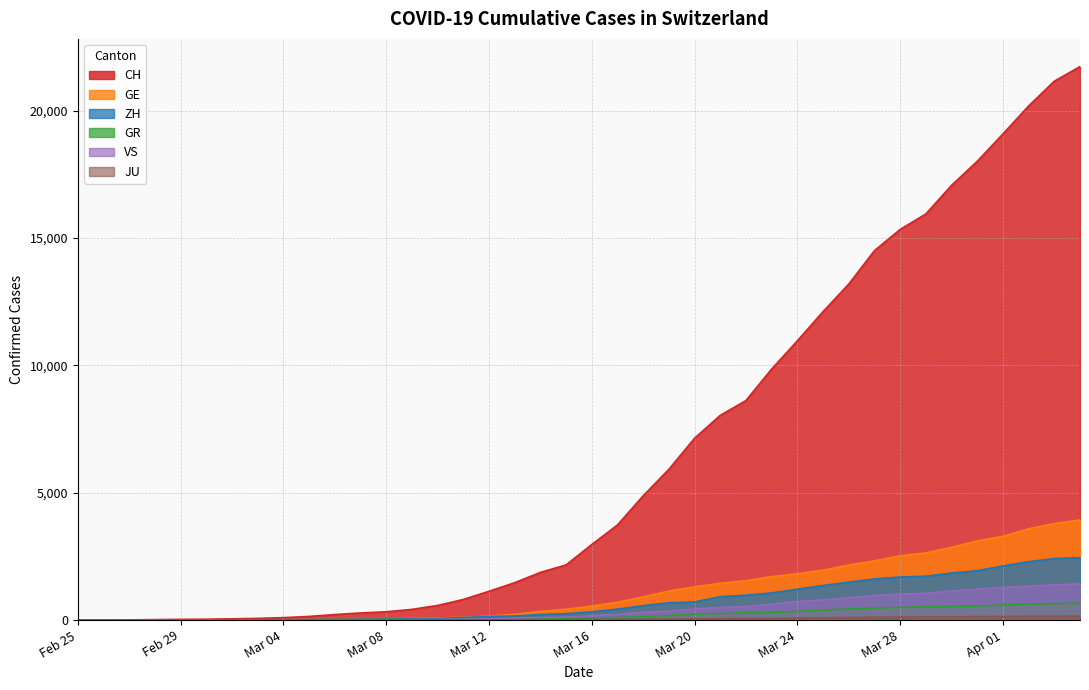

Reading left to right, transcribe all the data shown in this chart.

CH: 0	4	8	19	29	35	49	68	96	143	218	279	327	420	574	809	1130	1467	1872	2165	2965	3734	4877	5917	7138	8035	8618	9854	10961	12108	13188	14501	15334	15941	17065	18010	19082	20180	21154	21728
GE: 0	1	1	4	8	9	10	13	15	20	29	42	44	59	79	112	153	224	343	425	549	701	911	1139	1307	1445	1549	1703	1820	1960	2161	2322	2527	2638	2855	3109	3289	3582	3793	3928
ZH: 0	0	2	2	6	7	10	13	15	23	29	34	40	49	62	101	140	163	218	250	326	429	568	679	711	919	978	1067	1213	1357	1489	1616	1690	1722	1848	1936	2125	2289	2417	2450
GR: 0	2	2	6	6	6	9	9	12	14	16	17	18	18	22	31	43	53	56	71	84	101	128	182	226	258	284	300	343	393	433	474	495	519	535	547	592	622	649	657
VS: 0	0	0	1	1	2	3	3	4	5	6	7	12	17	22	30	53	76	98	115	172	225	312	349	436	498	535	628	728	793	874	968	1017	1055	1144	1211	1282	1334	1385	1418
JU: 0	0	1	1	1	1	1	2	2	4	4	5	5	7	7	7	12	17	18	19	25	29	32	36	44	54	61	69	82	92	100	114	119	127	128	140	145	149	149	154